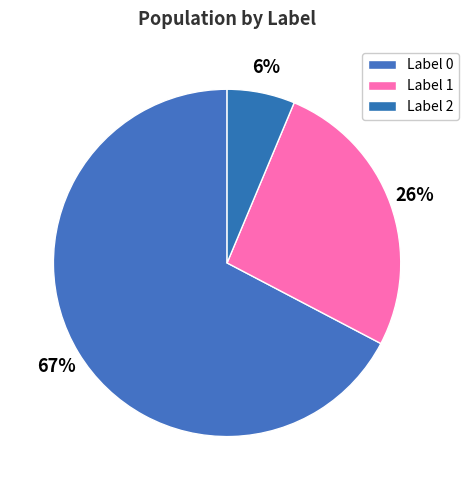

Rank the categories by value from lowest to highest.

2, 1, 0